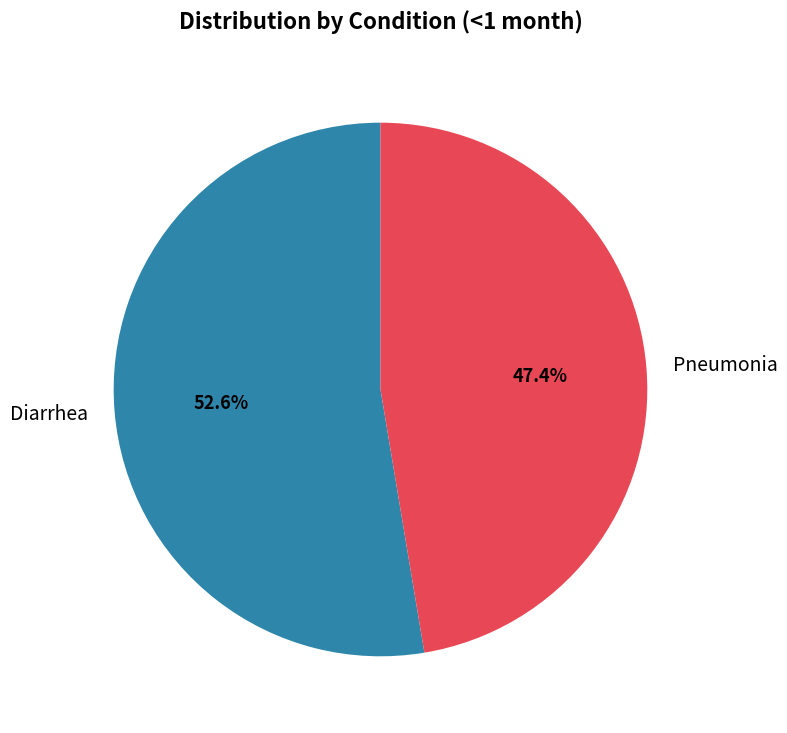

Does Pneumonia represent more than half of the total?

No